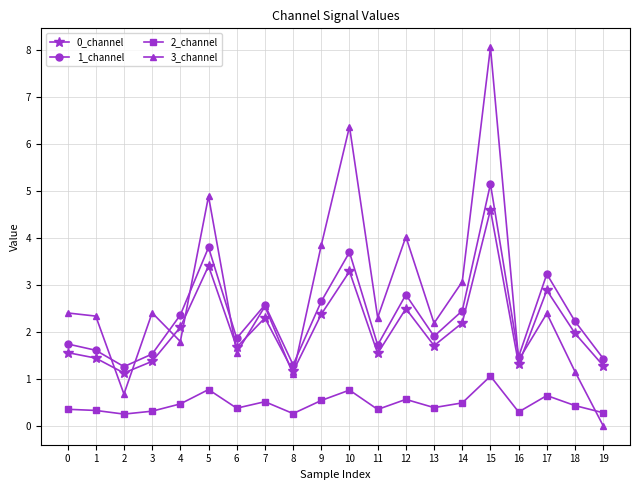

What is the value of the 2_channel point at the 6th from the left?

0.8